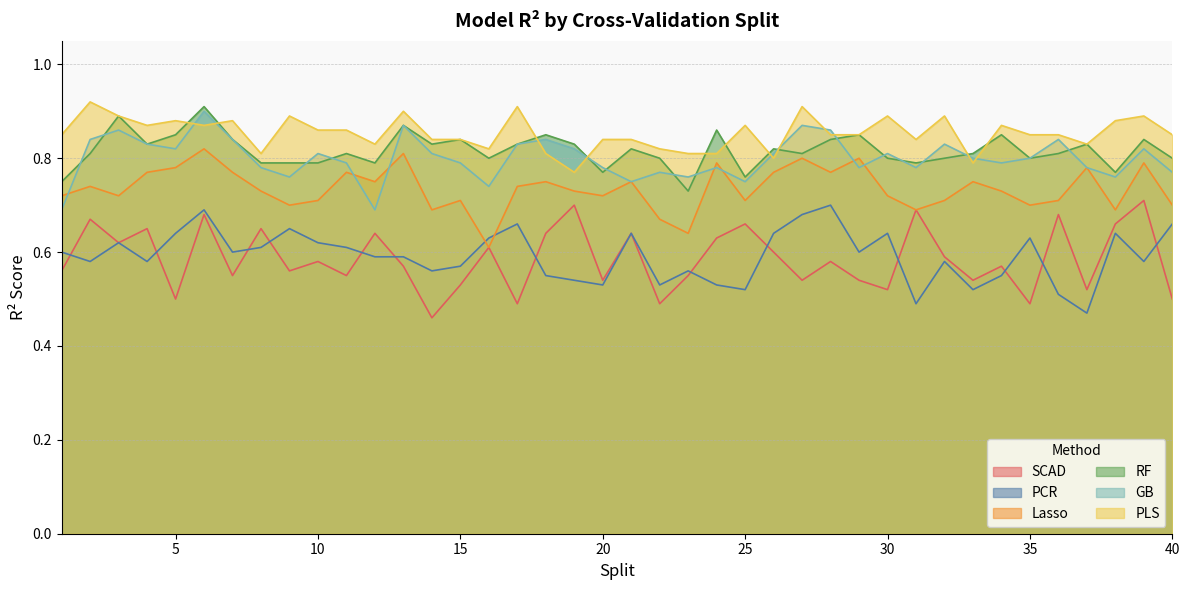

True or false: Lasso has more than 1 interior local peaks.

True